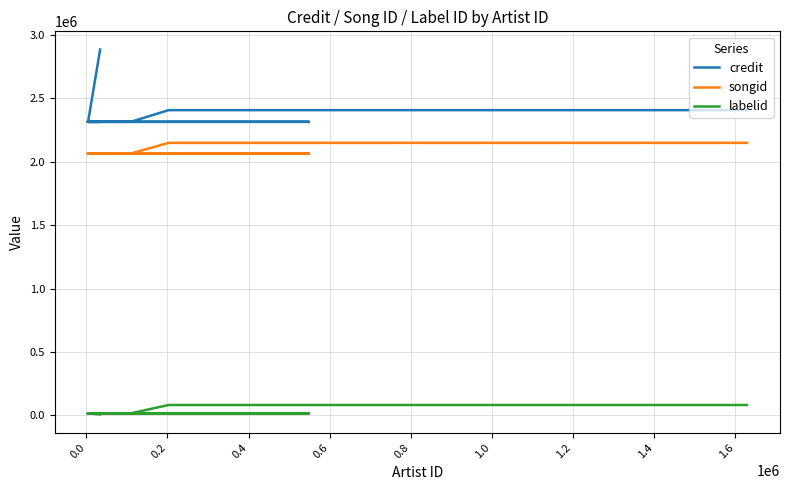

How many distinct data groups are displayed?

3